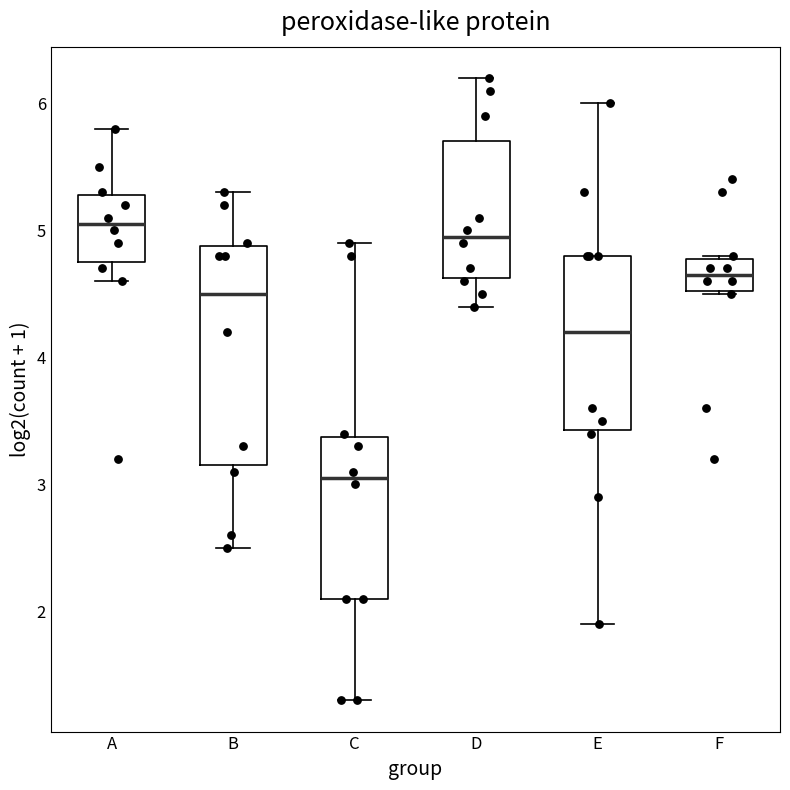

Reading left to right, read every box against the y-axis: the position of its median line, the range the box covers, and the ends of its whiskers. The values are not printed on the chart, so give them approximately, as read against the axis.

A: median 5.1, box 4.8 to 5.3, whiskers 4.6 to 5.8
B: median 4.5, box 3.2 to 4.9, whiskers 2.5 to 5.3
C: median 3.1, box 2.1 to 3.4, whiskers 1.3 to 4.9
D: median 5.0, box 4.6 to 5.7, whiskers 4.4 to 6.2
E: median 4.2, box 3.4 to 4.8, whiskers 1.9 to 6.0
F: median 4.7, box 4.5 to 4.8, whiskers 4.5 to 4.8